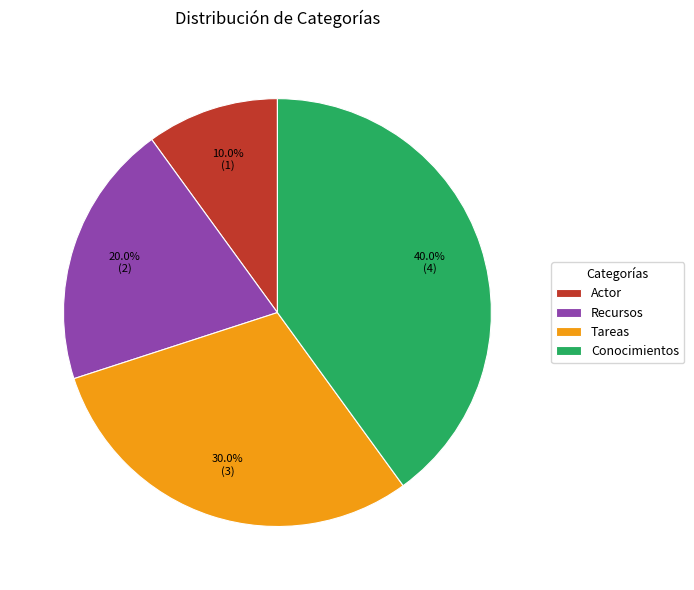

Which has a higher value, Actor or Tareas?

Tareas